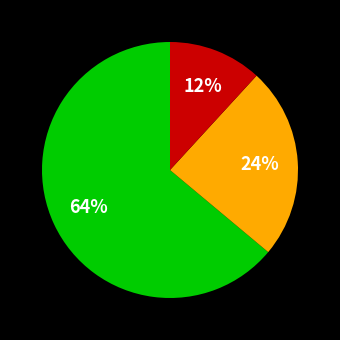

How many slices are in this pie chart?

3